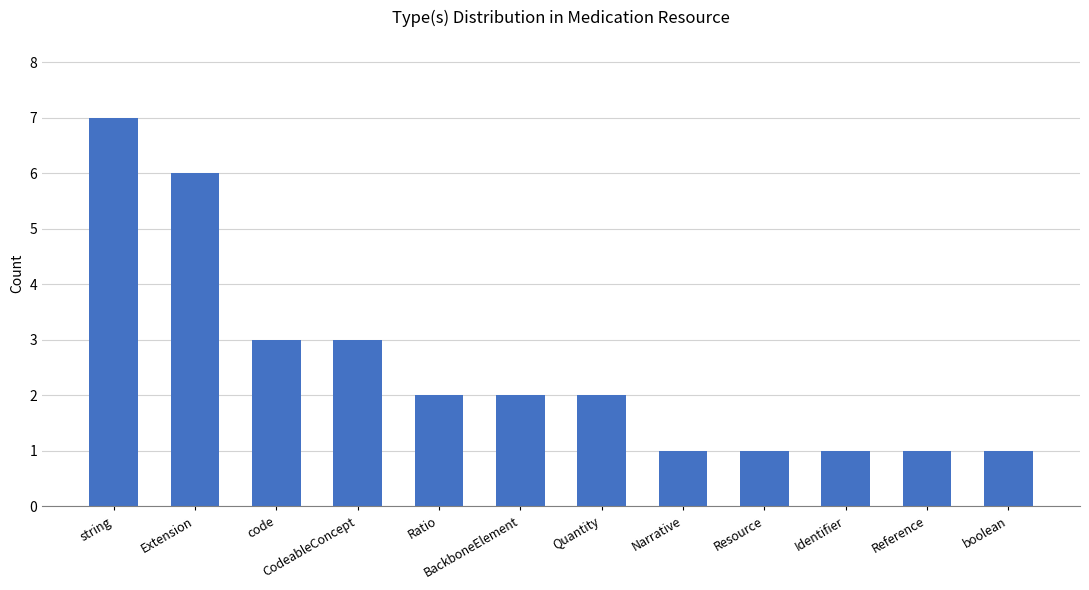

What is the change in value from string to Reference?

-6